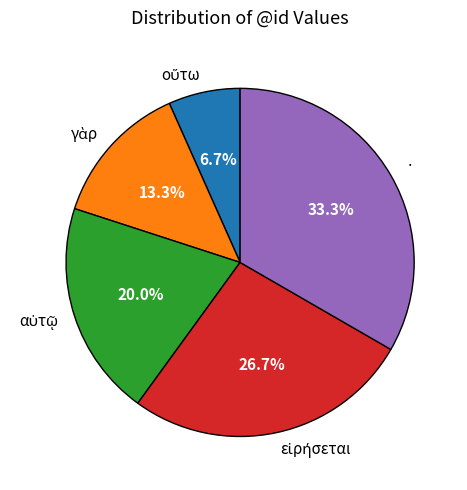

Which slice is the largest?

·